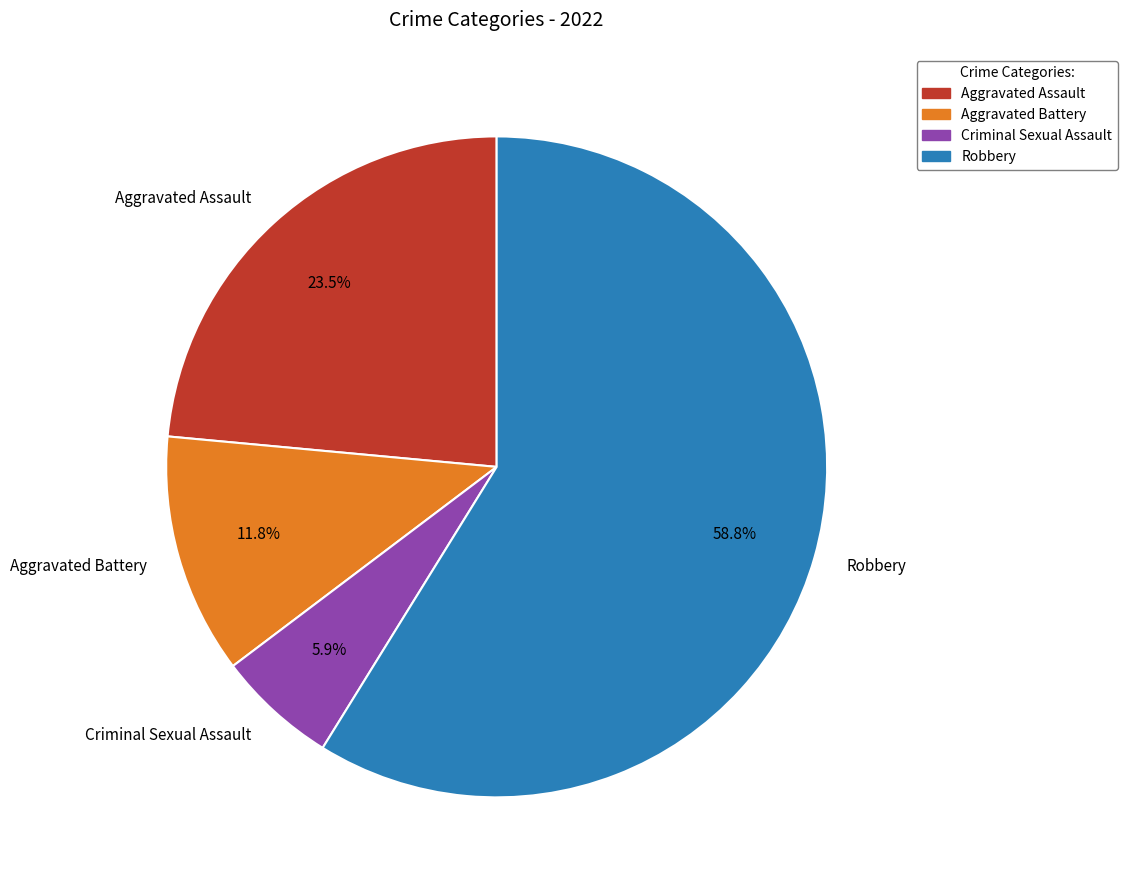

What percentage do Aggravated Battery and Robbery together represent?

70.6%